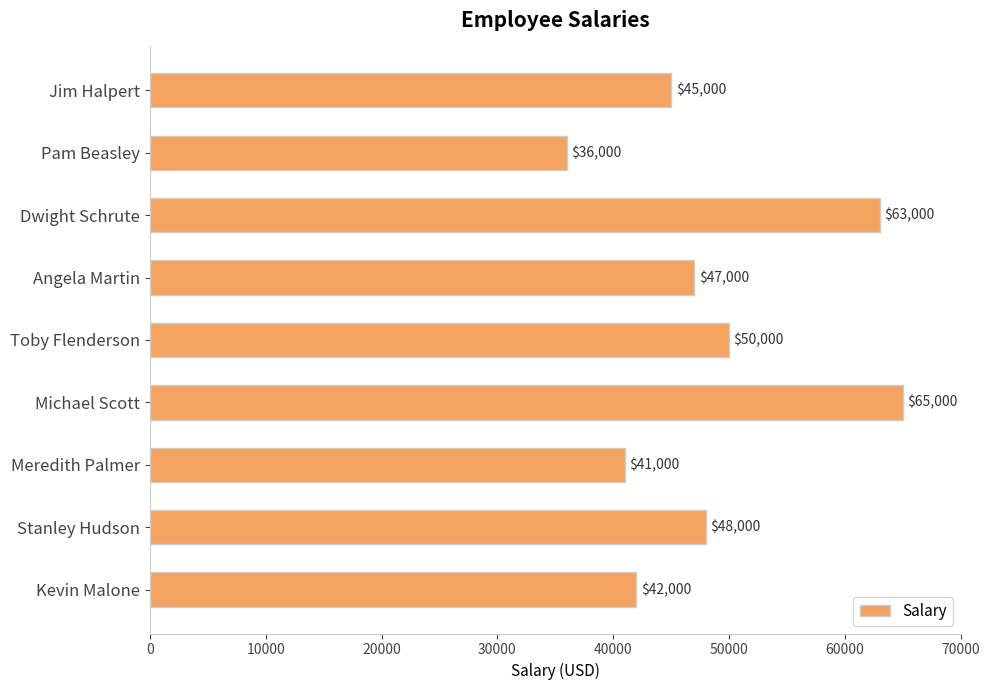

Rank the categories by value from highest to lowest.

Michael Scott, Dwight Schrute, Toby Flenderson, Stanley Hudson, Angela Martin, Jim Halpert, Kevin Malone, Meredith Palmer, Pam Beasley